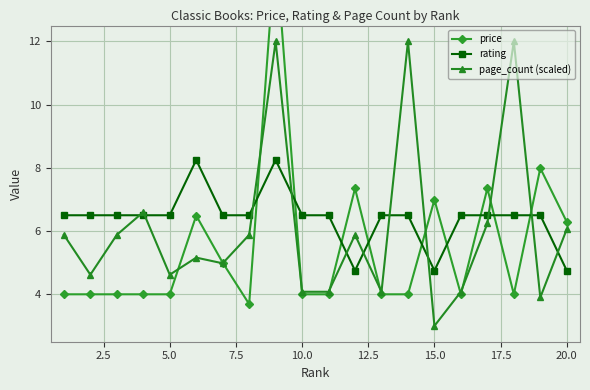

At which label does page_count (scaled) reach its minimum?

15.0